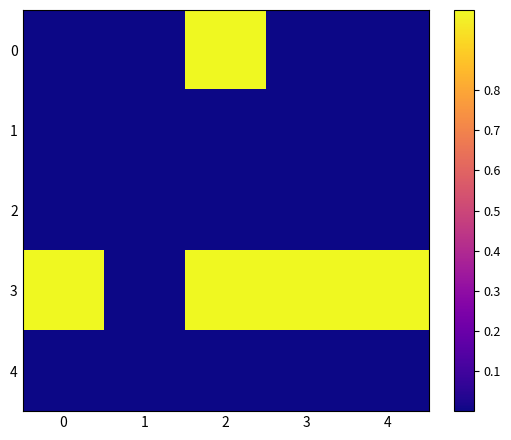

Reading right to left, list all the values displayed in this chart.

0: 4=0	3=0	2=1	1=0	0=0
1: 4=0	3=0	2=0	1=0	0=0
2: 4=0	3=0	2=0	1=0	0=0
3: 4=1	3=1	2=1	1=0	0=1
4: 4=0	3=0	2=0	1=0	0=0